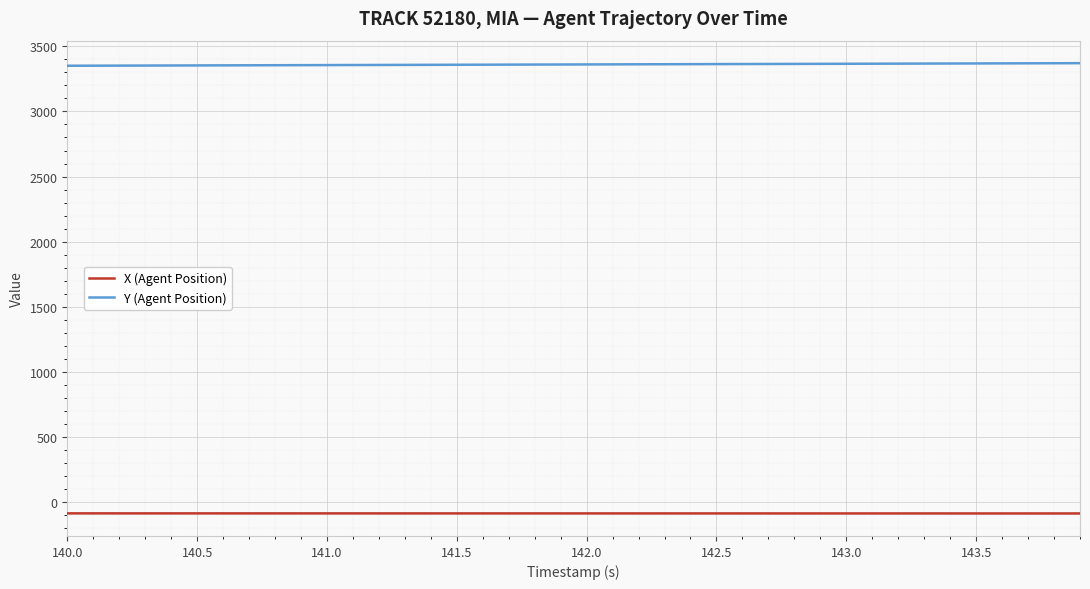

Count the number of categories in the chart.

40